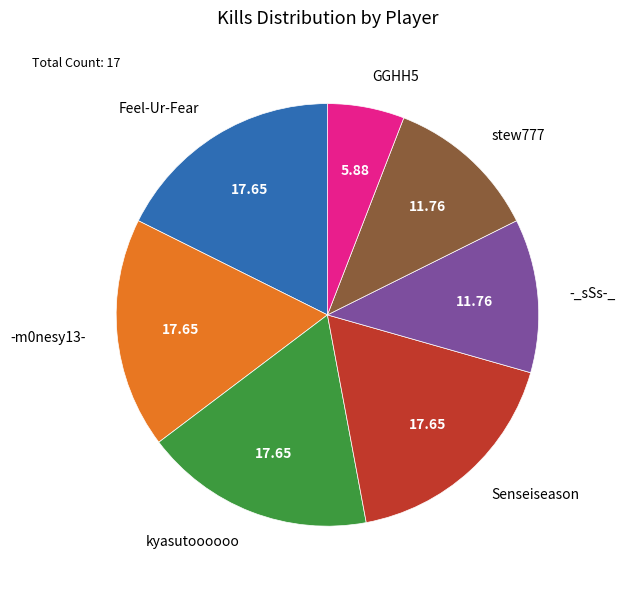

Is the sum of -_sSs-_ and GGHH5 greater than half?

No